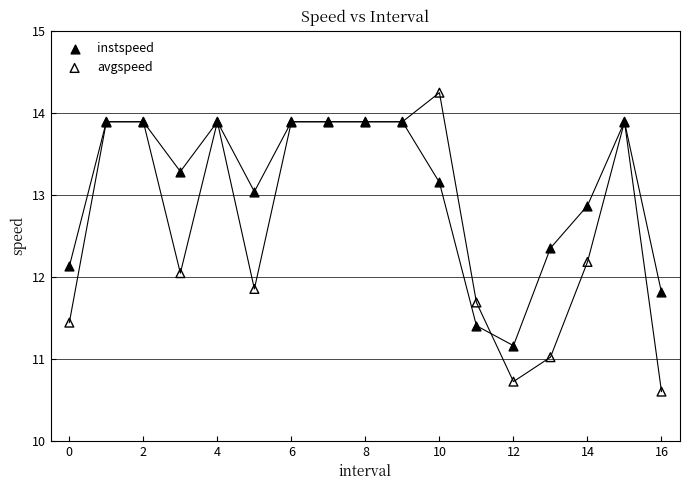

What are all the series names shown in the legend?

instspeed, avgspeed